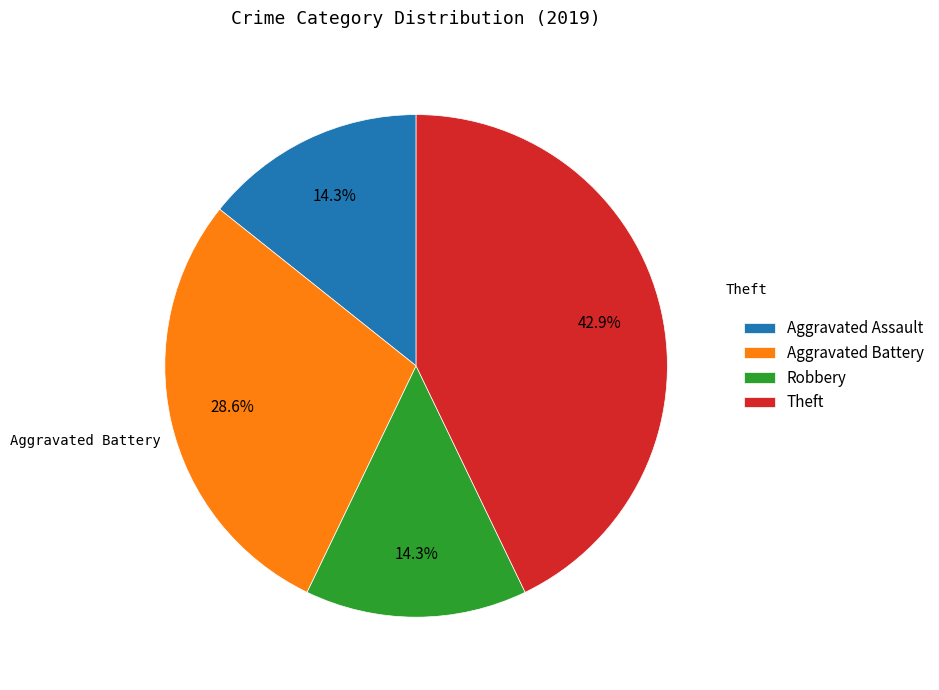

Approximately how many times larger is the value at Robbery compared to Aggravated Battery?

0.5